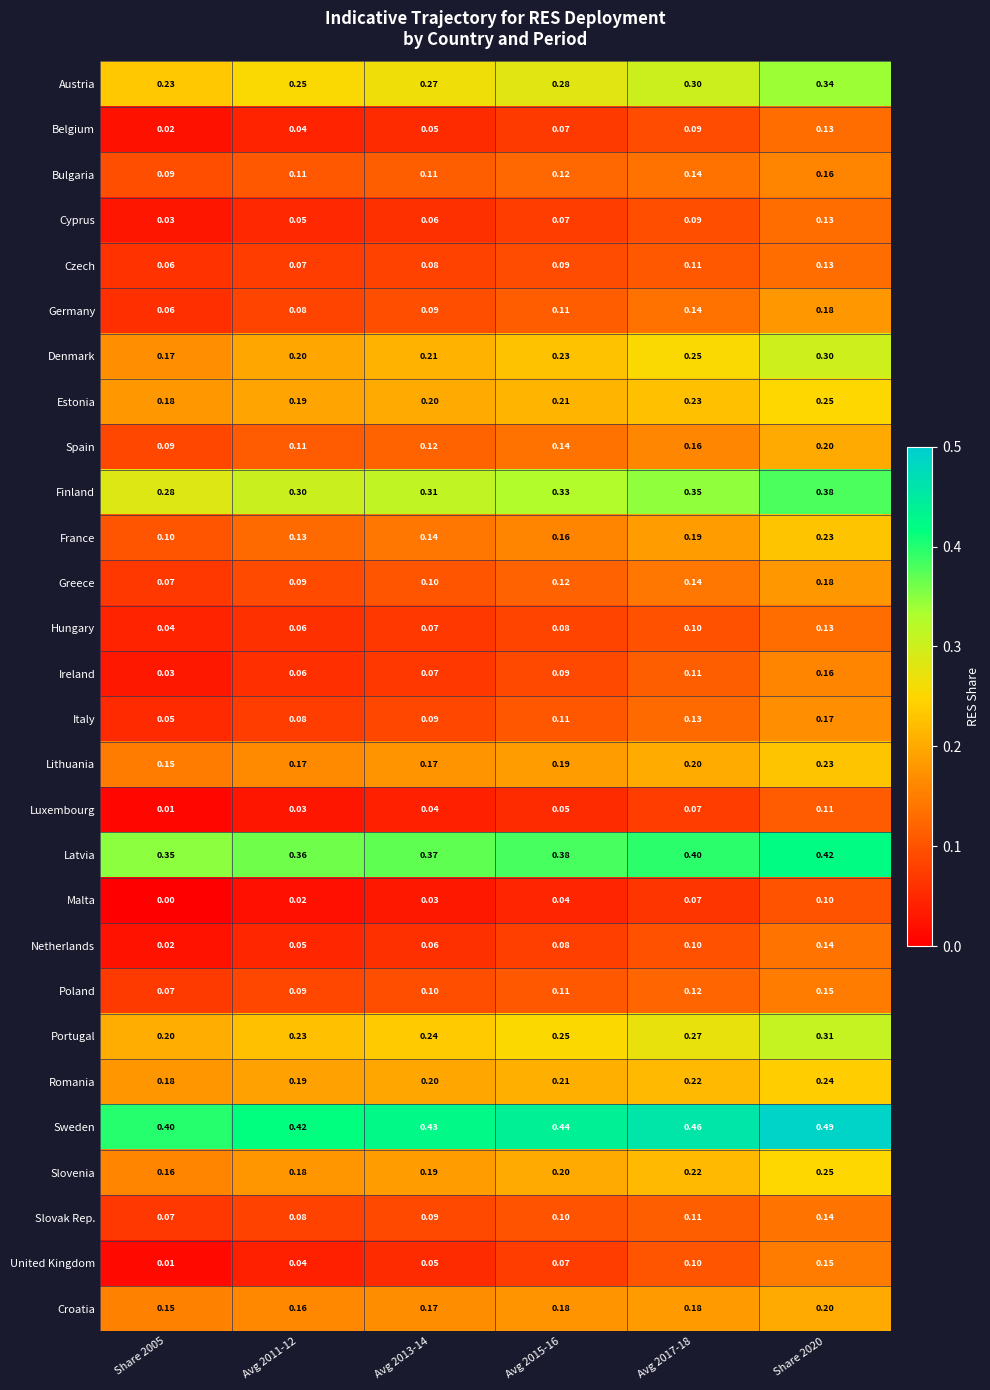

Is the value of Greece at Share 2020 greater than the value of Slovak Rep. at Avg 2011-12?

Yes